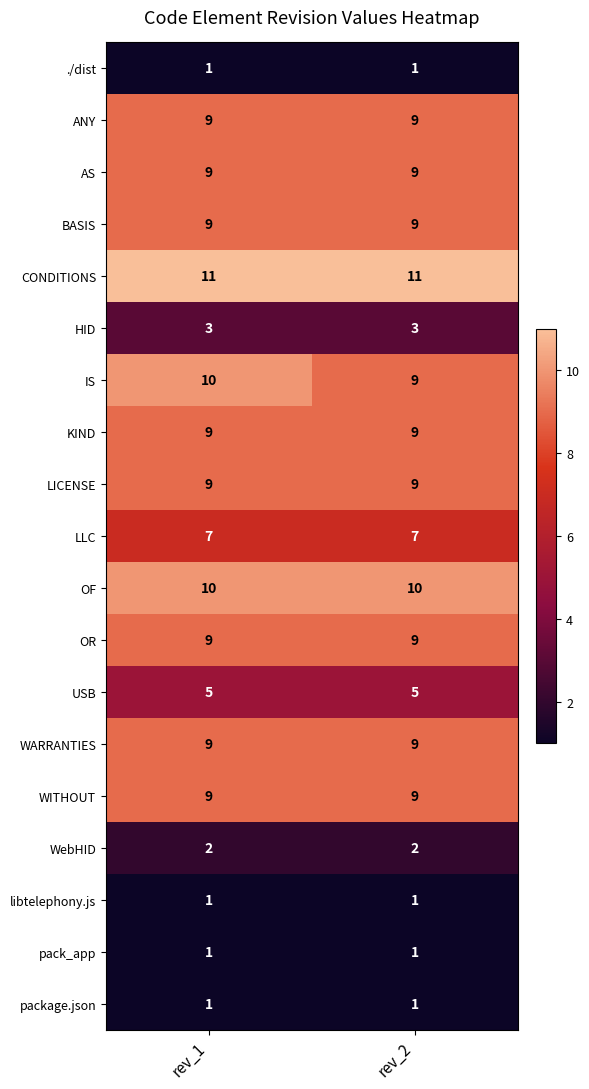

The value of package.json at rev_1 is 1. True or false?

True